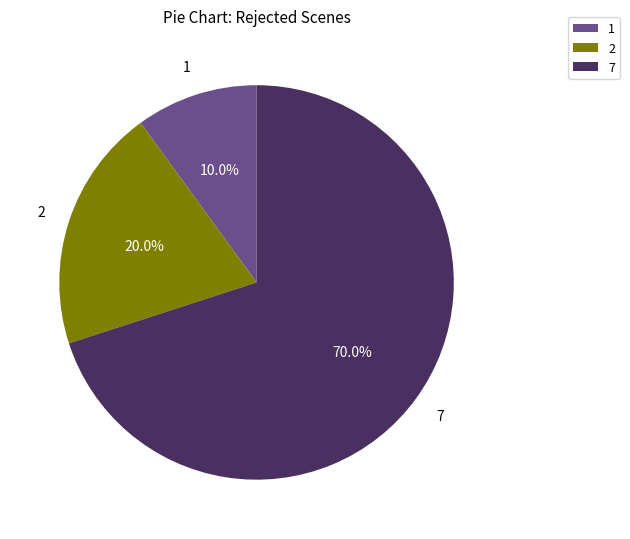

Which category has the smallest portion of the pie?

1